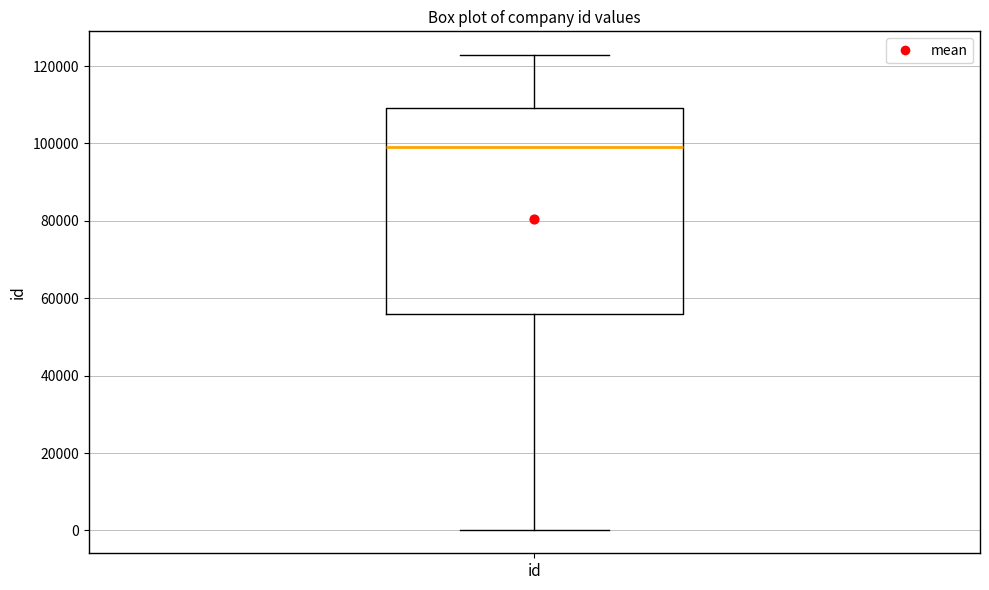

Read this box plot against the y-axis: the position of the median line, the range covered by the box, and the ends of both whiskers. The values are not printed on the chart, so give them approximately, as read against the axis.

median 98000, box 56000 to 110000, whiskers 0 to 122000